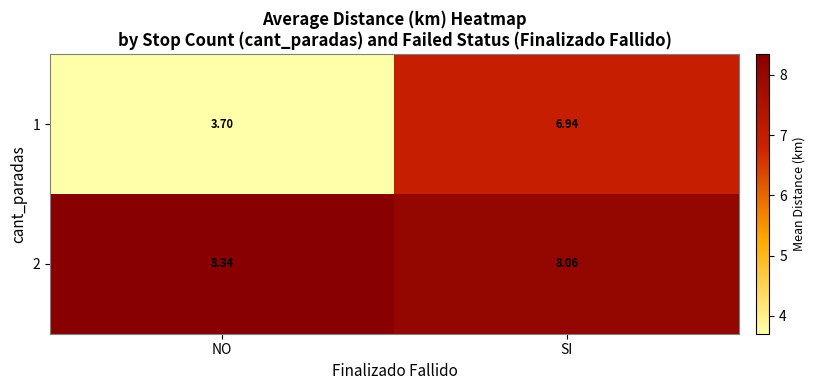

How many series are shown in this chart?

2